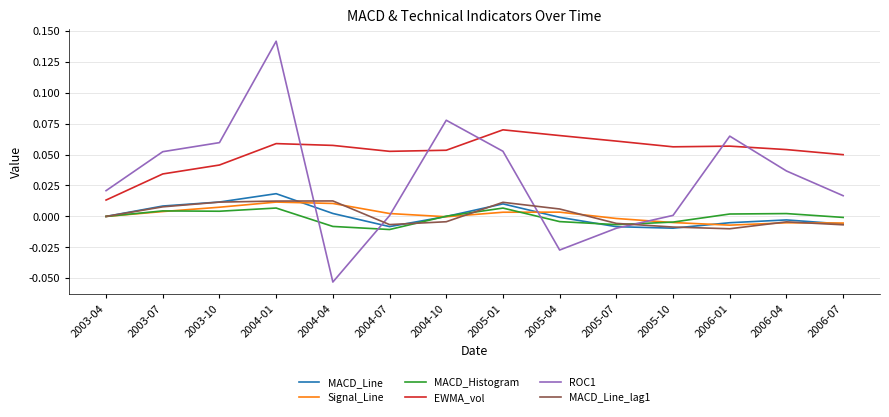

True or false: ROC1 has a value of 0.0 at 2006-04.

True